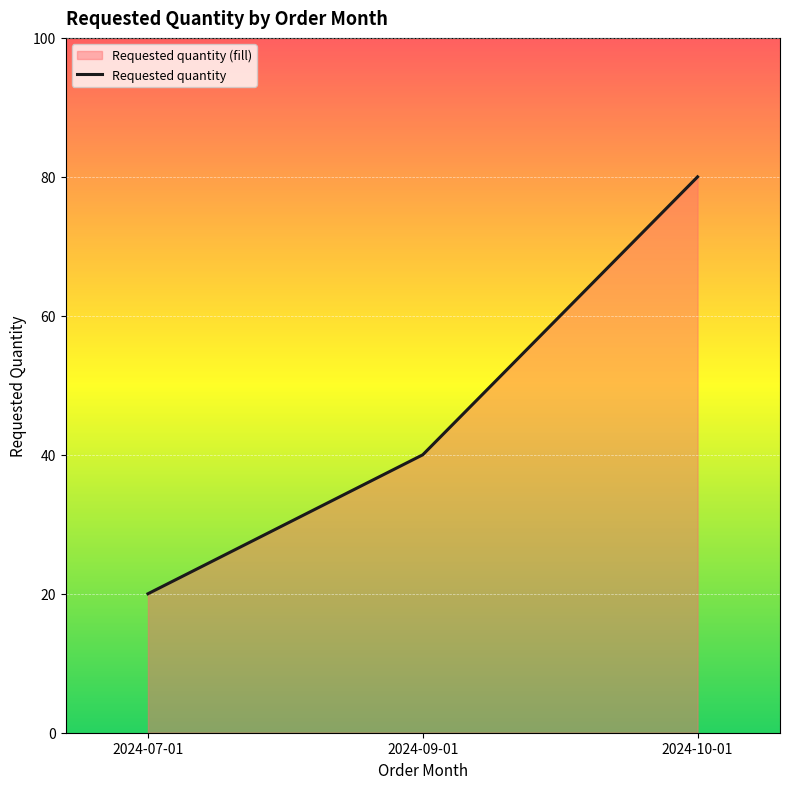

What is the difference between the values at 2024-07-01 and 2024-10-01?

60